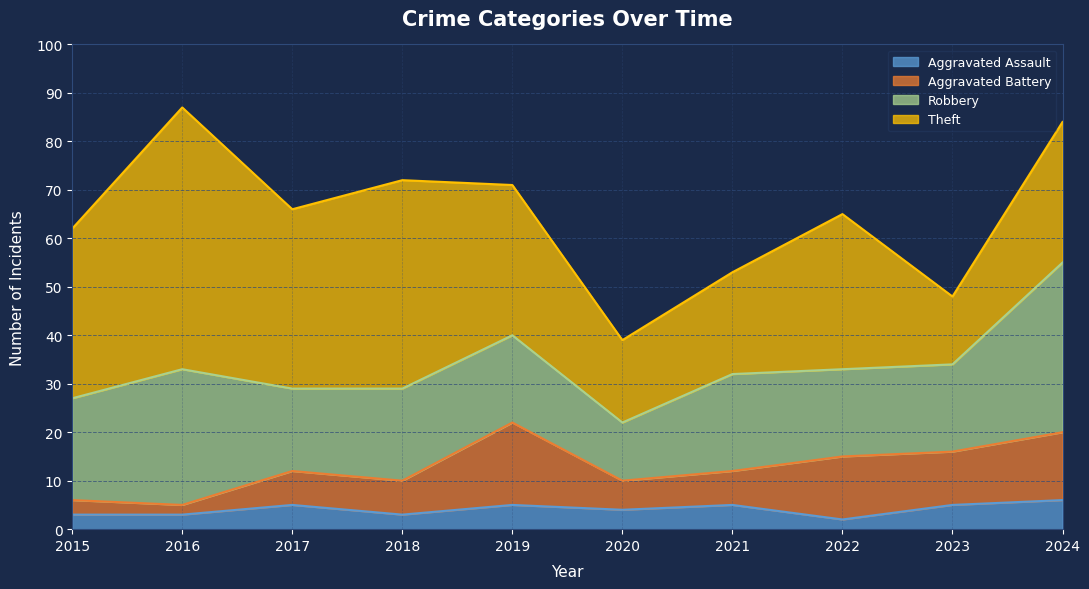

What is the lowest value of the Aggravated Battery series?

2